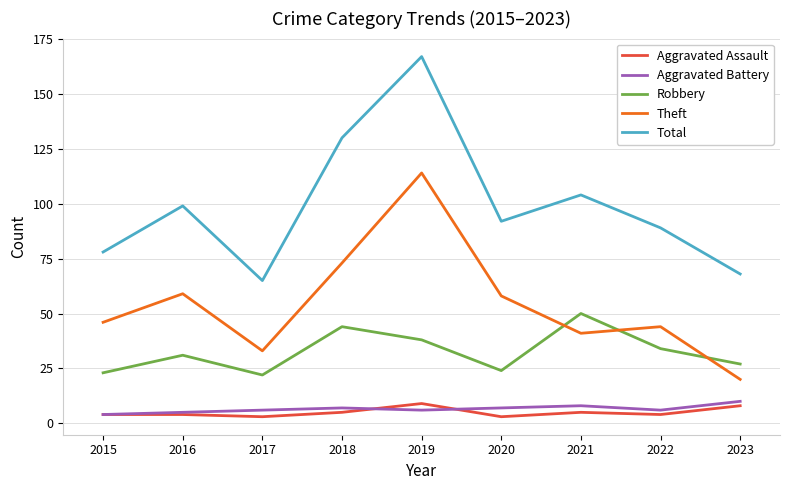

Does the chart have visible grid lines?

Yes